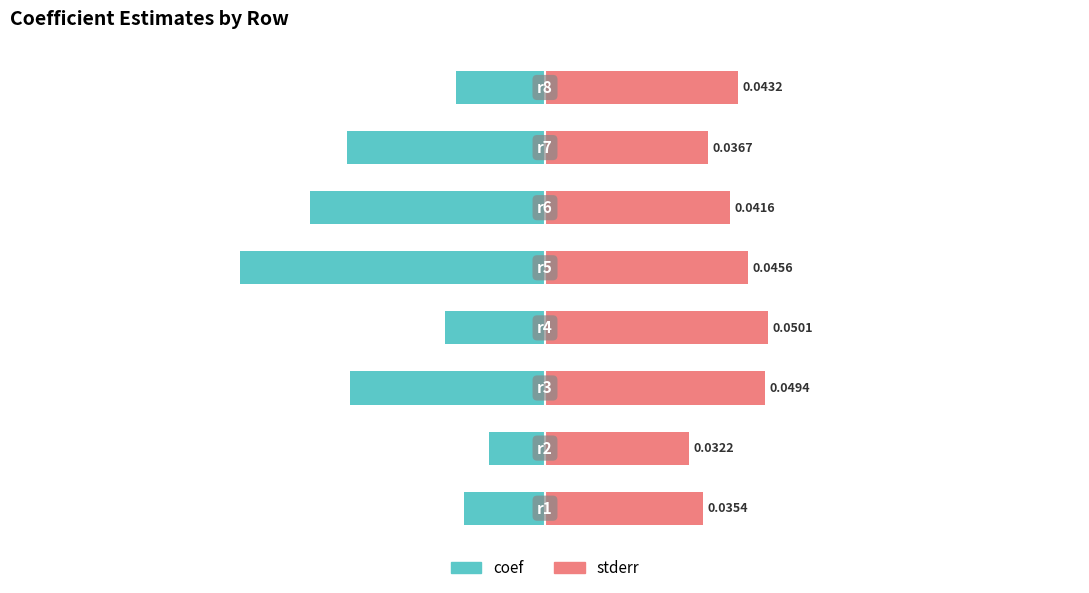

How many stderr values are between 0 and 1?

8